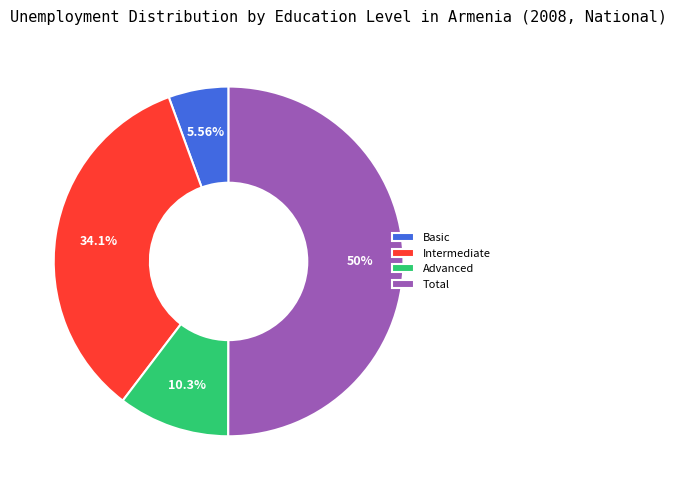

Rank the categories by value from highest to lowest.

Total, Intermediate, Advanced, Basic